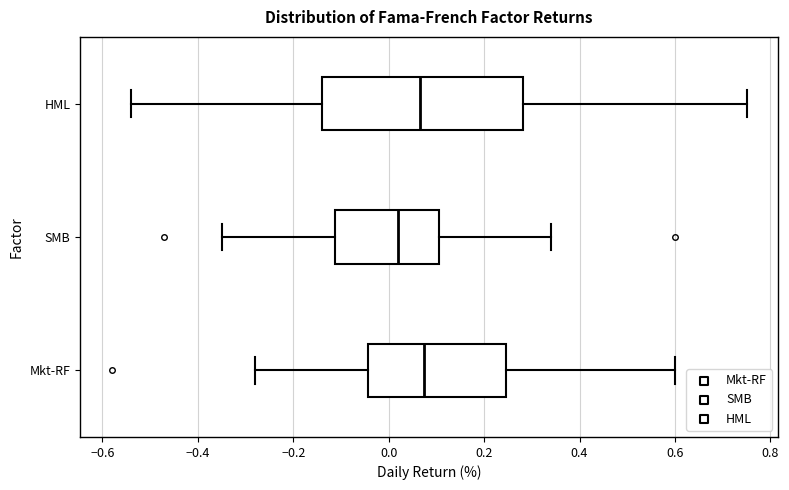

Reading bottom to top, read every box against the x-axis: the position of its median line, the range the box covers, and the ends of its whiskers. The values are not printed on the chart, so give them approximately, as read against the axis.

Mkt-RF: median 0.08, box -0.04 to 0.24, whiskers -0.28 to 0.60
SMB: median 0.02, box -0.12 to 0.10, whiskers -0.34 to 0.34
HML: median 0.06, box -0.14 to 0.28, whiskers -0.54 to 0.76